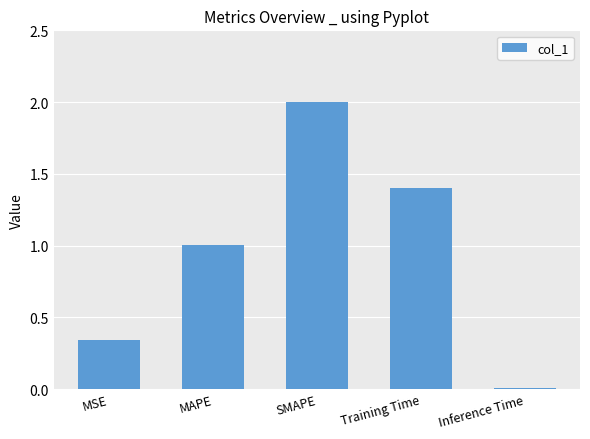

List the labels in order of value, largest first.

SMAPE, Training Time, MAPE, MSE, Inference Time